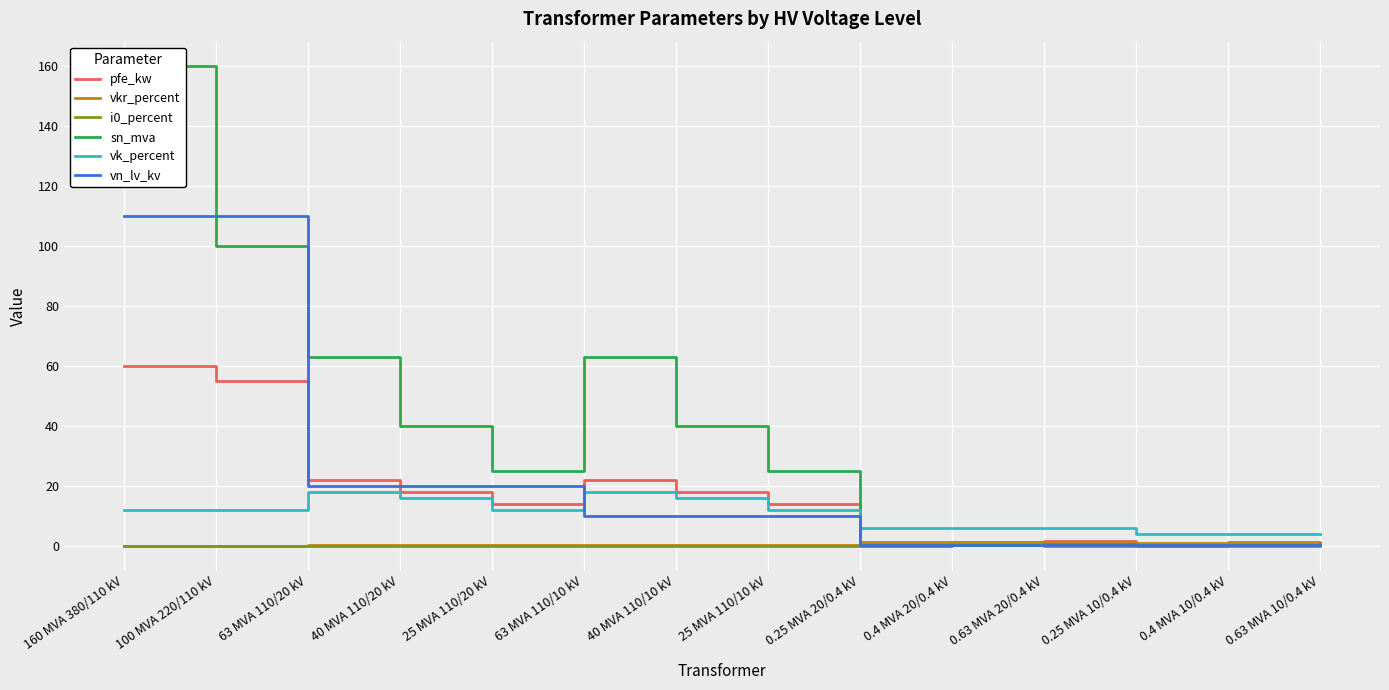

True or false: sn_mva has a value of 12.0 at 40 MVA 110/10 kV.

False